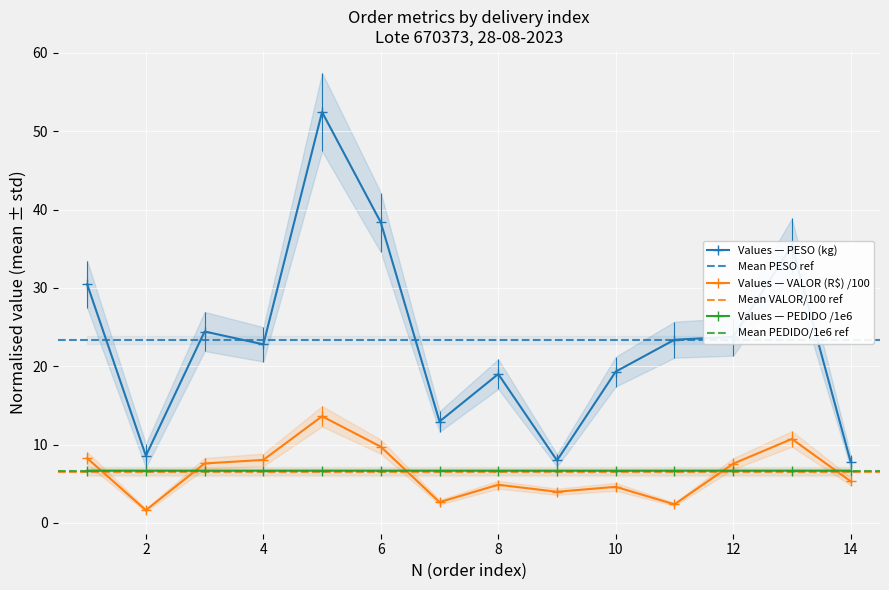

At how many categories does at least one series exceed 24?

5